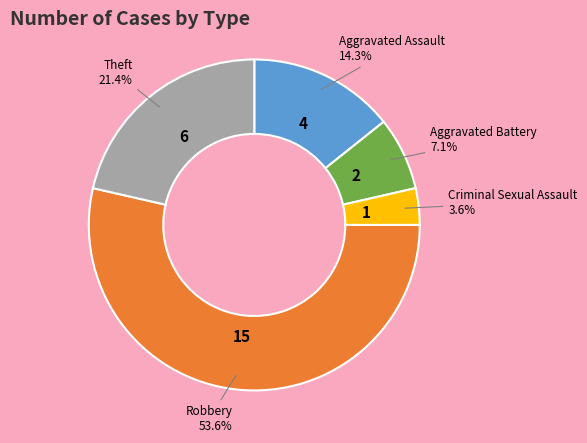

How many slices are in this pie chart?

5